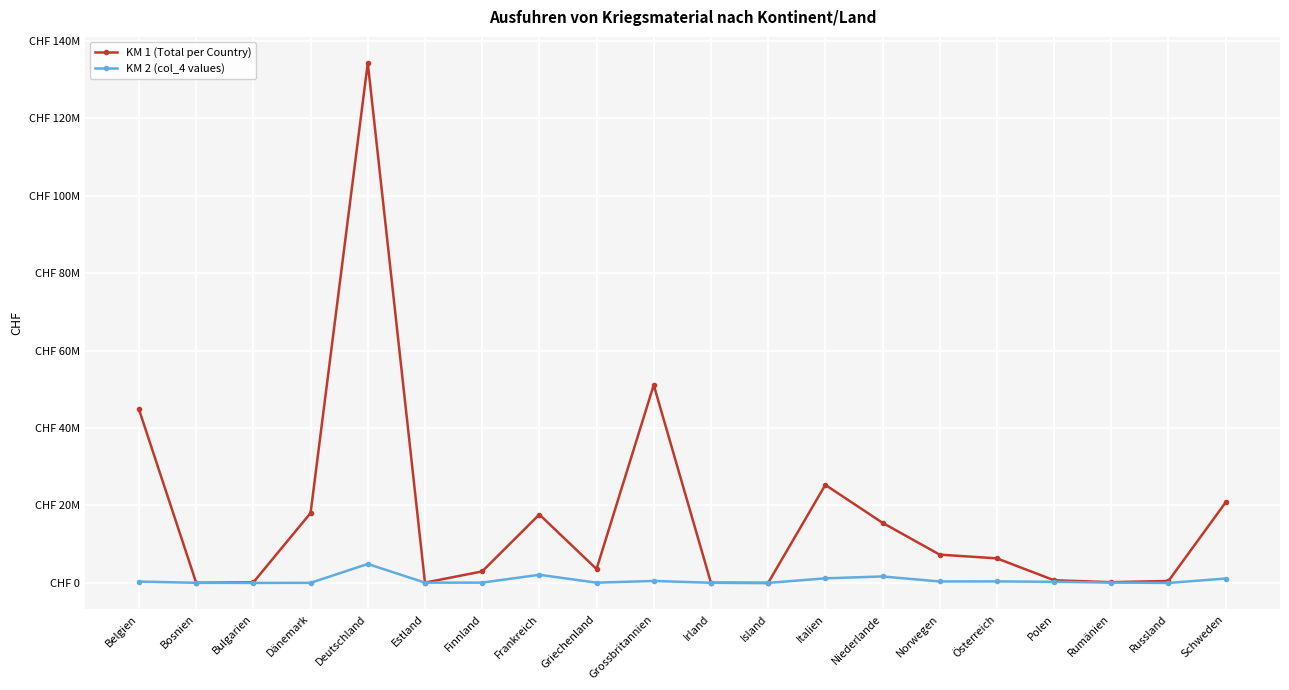

Is this an area chart (filled region under the line)?

No